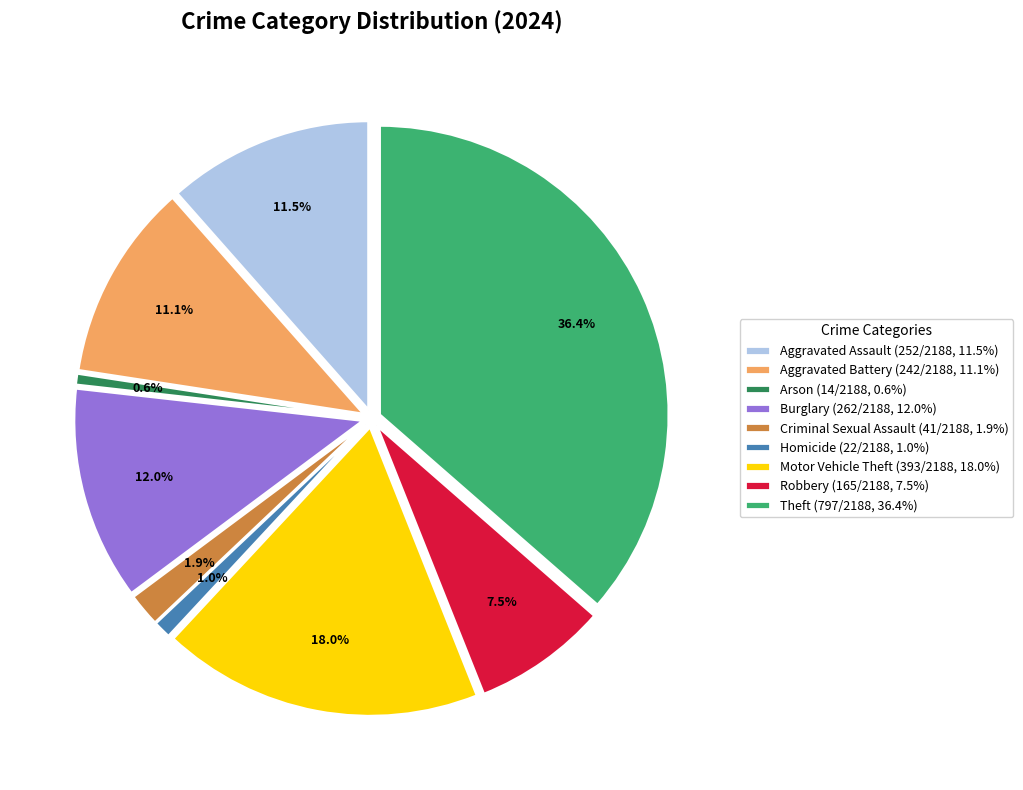

How many segments does this pie chart have?

9